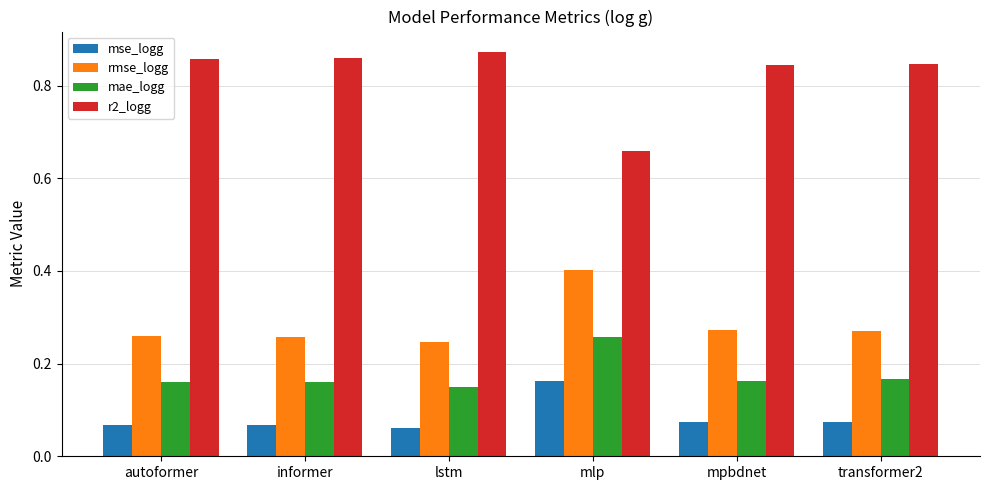

What is the sum of the r2_logg values at mlp and lstm?

1.5